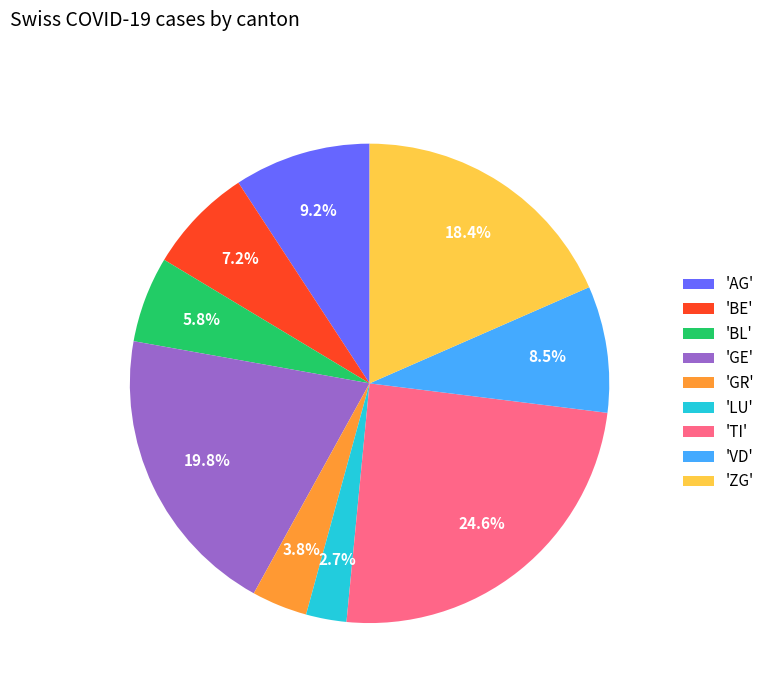

Count the number of slices in the pie.

9